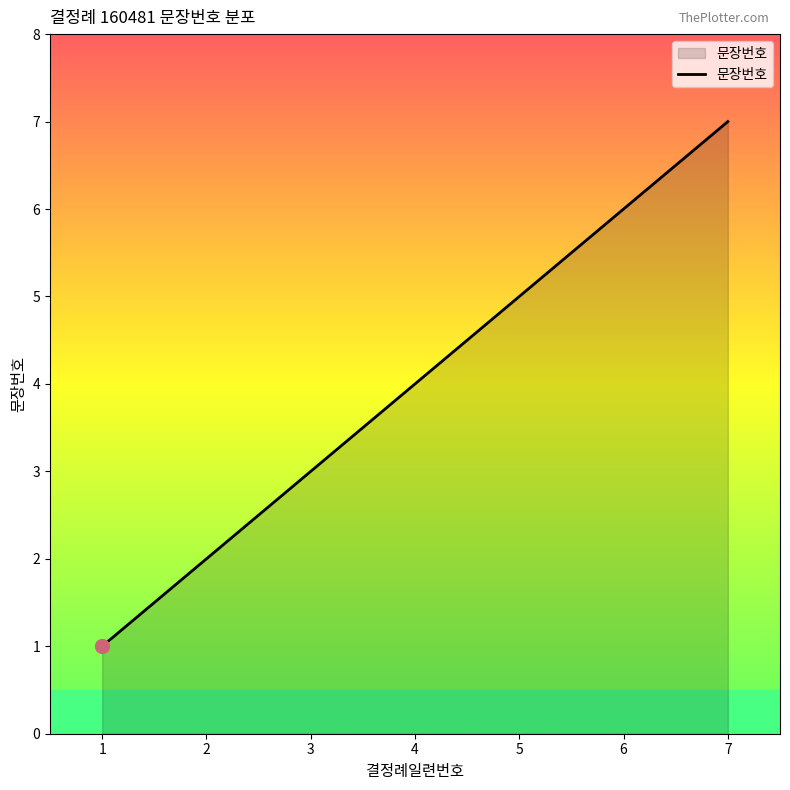

Reading left to right, extract all data points from this chart.

1=1	2=2	3=3	4=4	5=5	6=6	7=7